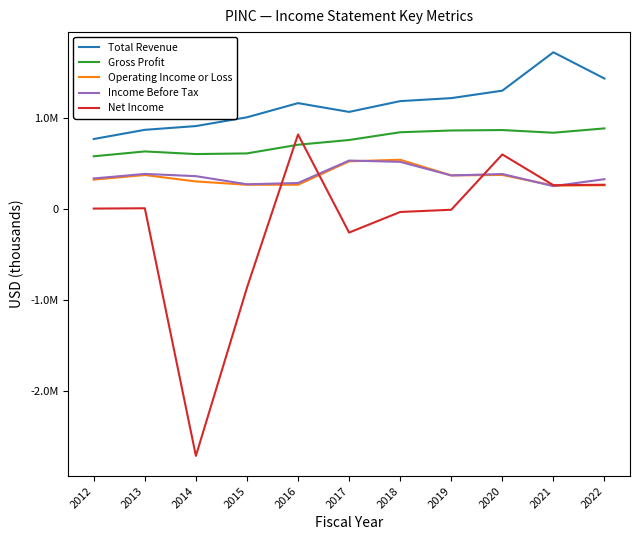

At which category is the sum across all series the highest?

2020